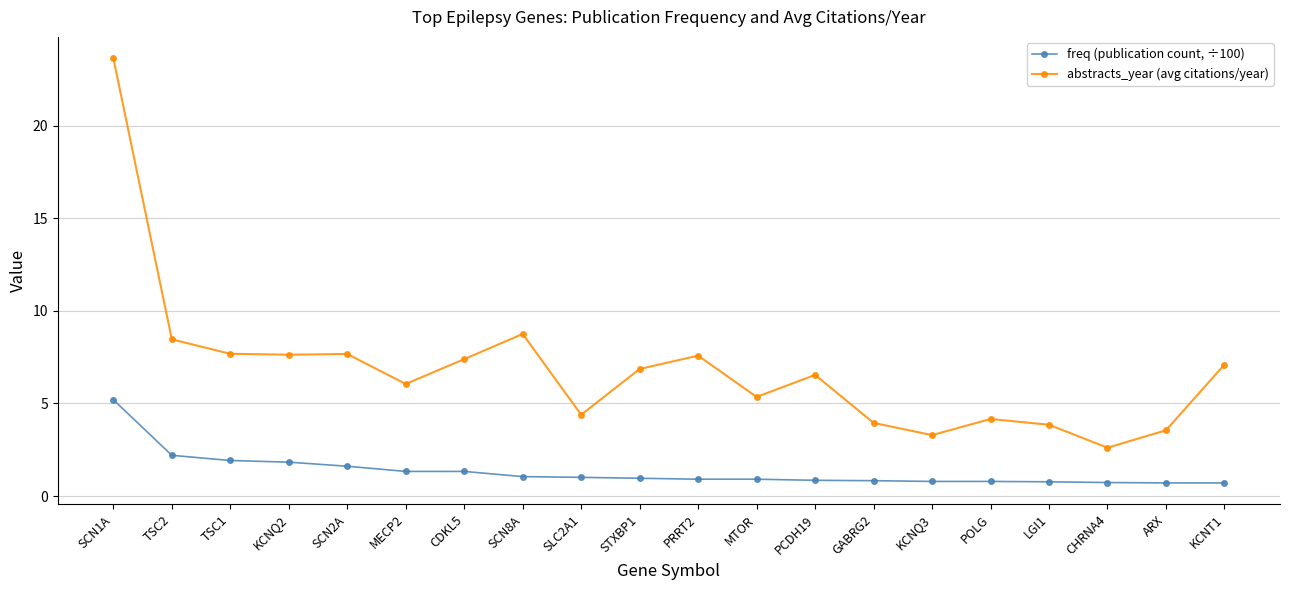

What is the maximum value for abstracts_year (avg citations/year)?

23.6